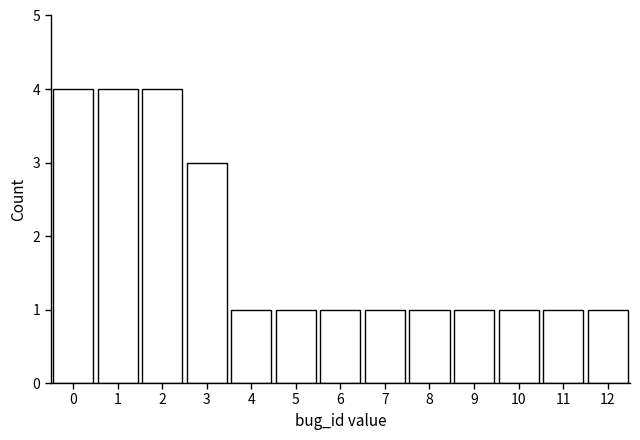

What is the height of the bar covering 5.5 to 6.5 on the x-axis? The values are not printed on the chart, so give them approximately, as read against the axis.

1